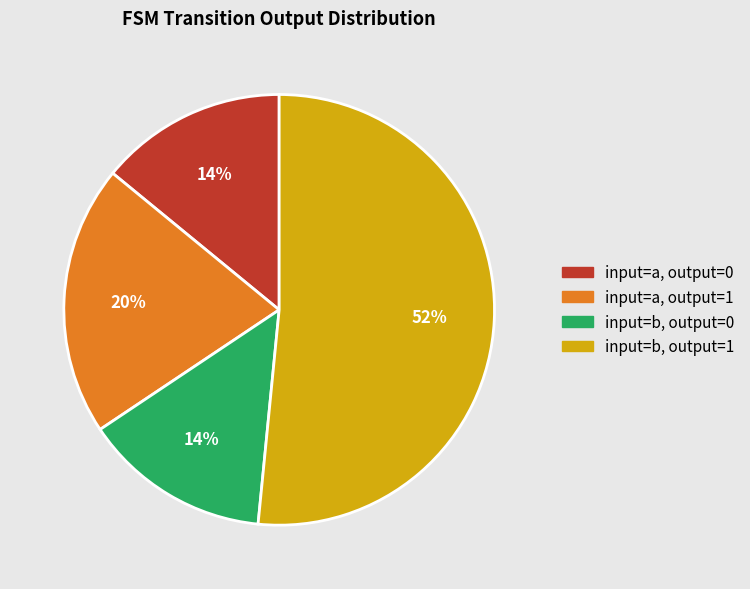

To the nearest percent, what is the average slice percentage?

25%